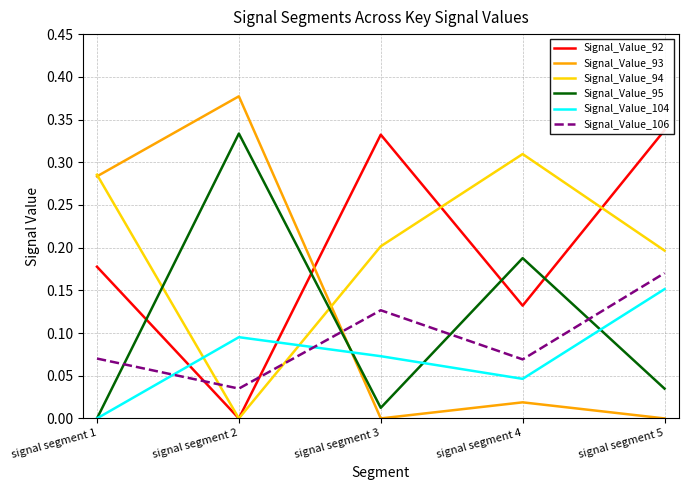

How many times do Signal_Value_92 and Signal_Value_95 cross each other?

4